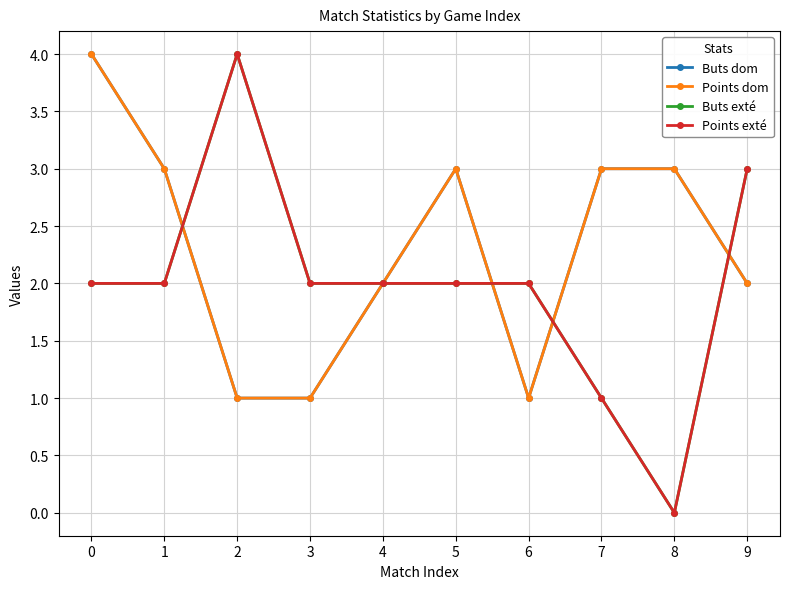

What is the total value across all series at 5?

10